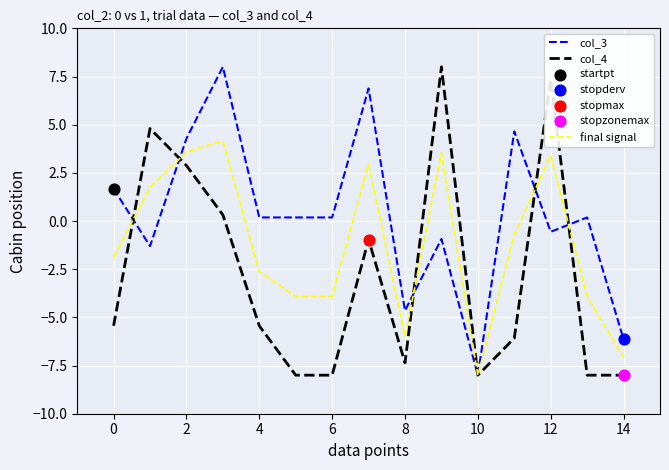

Which series has the largest total across all categories?

col_3